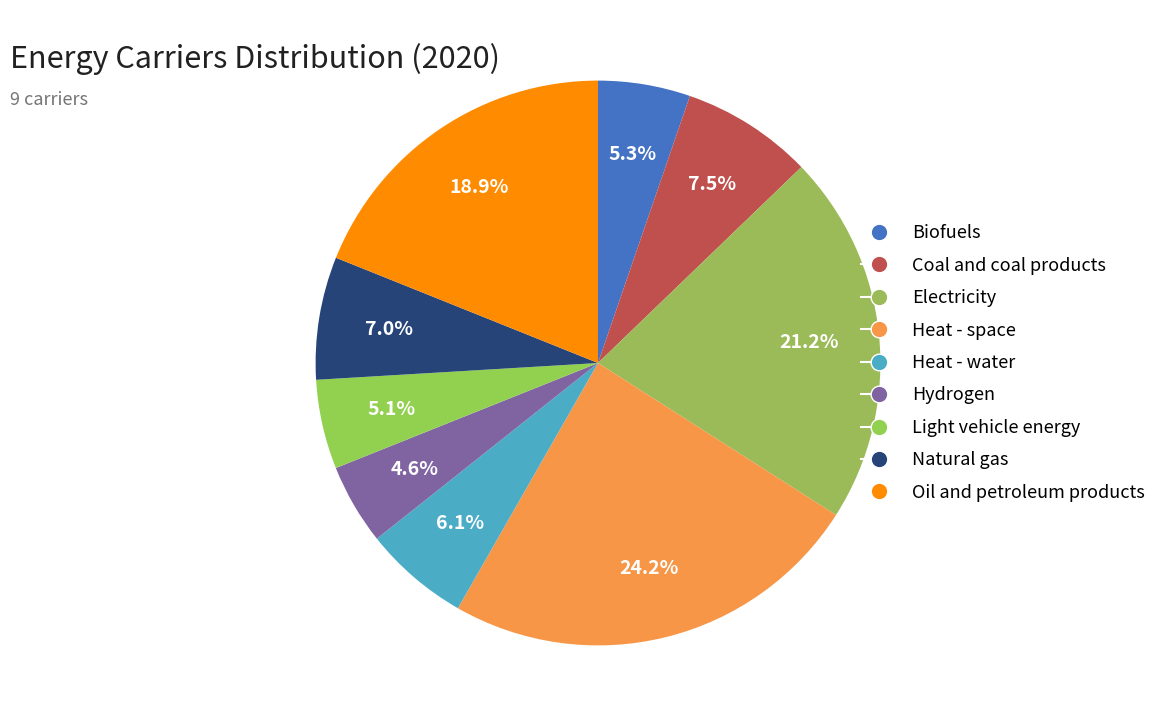

Which slice is the largest?

Heat - space